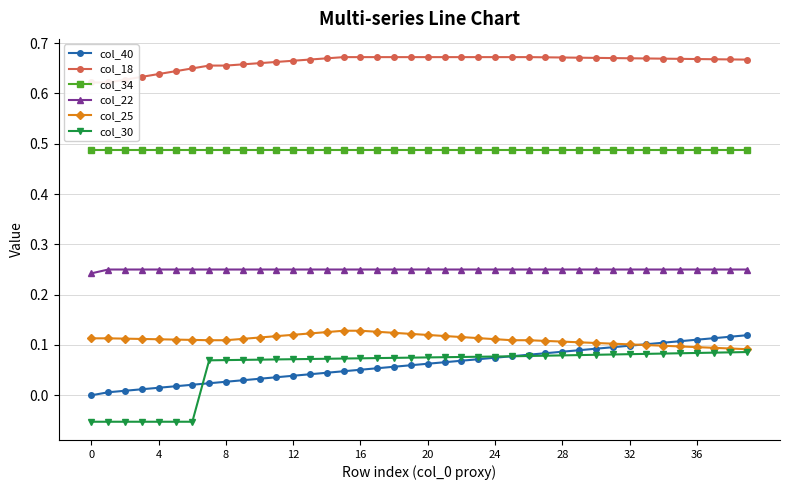

At which category is the sum across all series the highest?

39